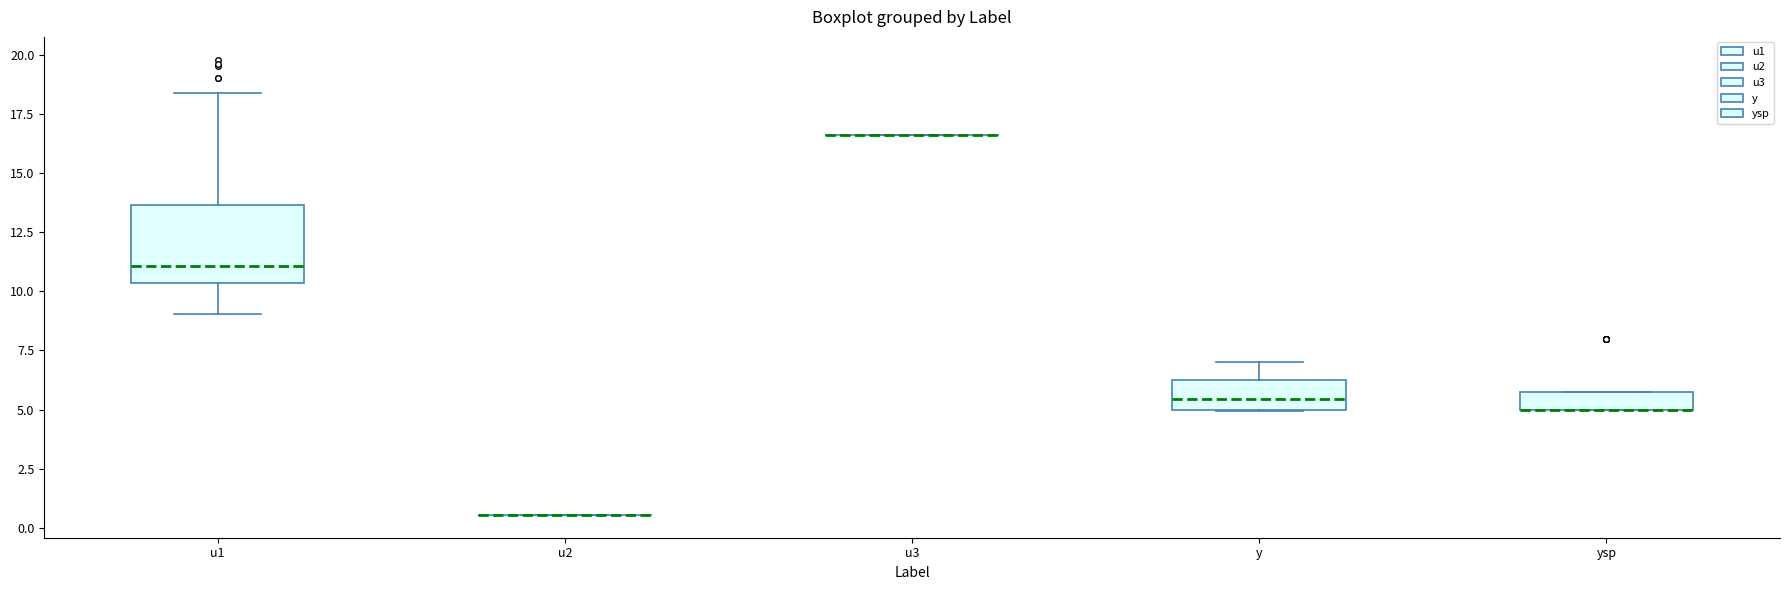

Comparing the boxes themselves (not the whiskers), which one is the tallest?

u1